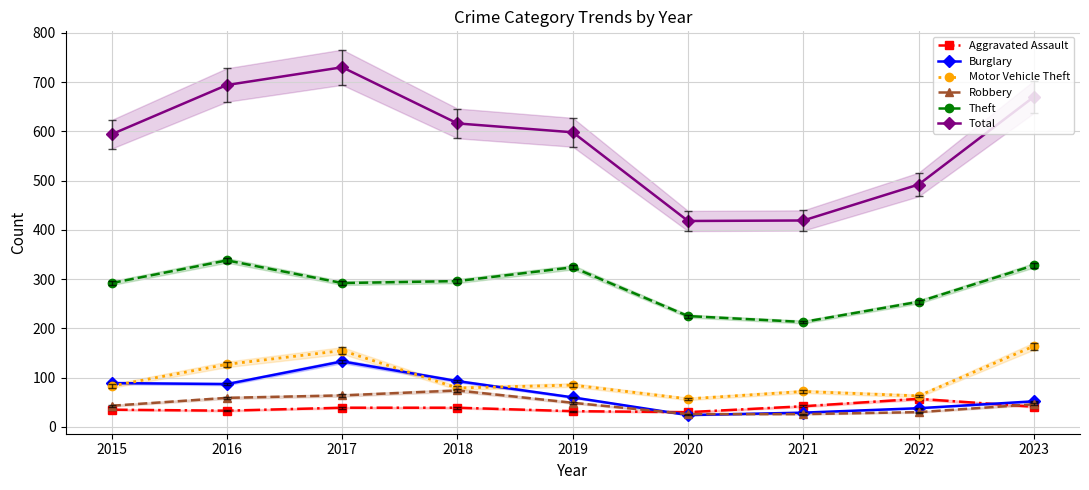

What value does the Total series have at 2015?

594